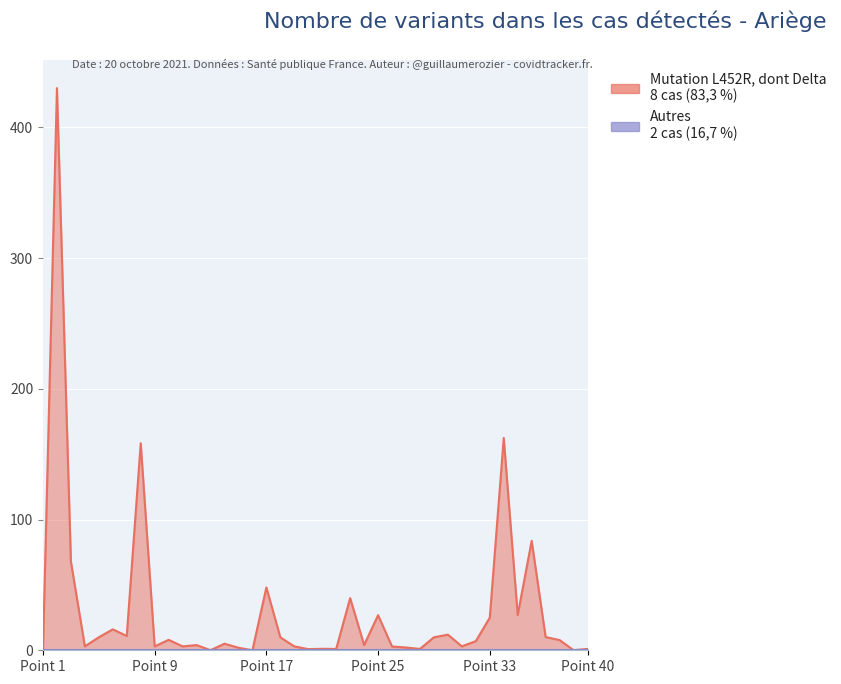

What position from the left is Point 25?

4